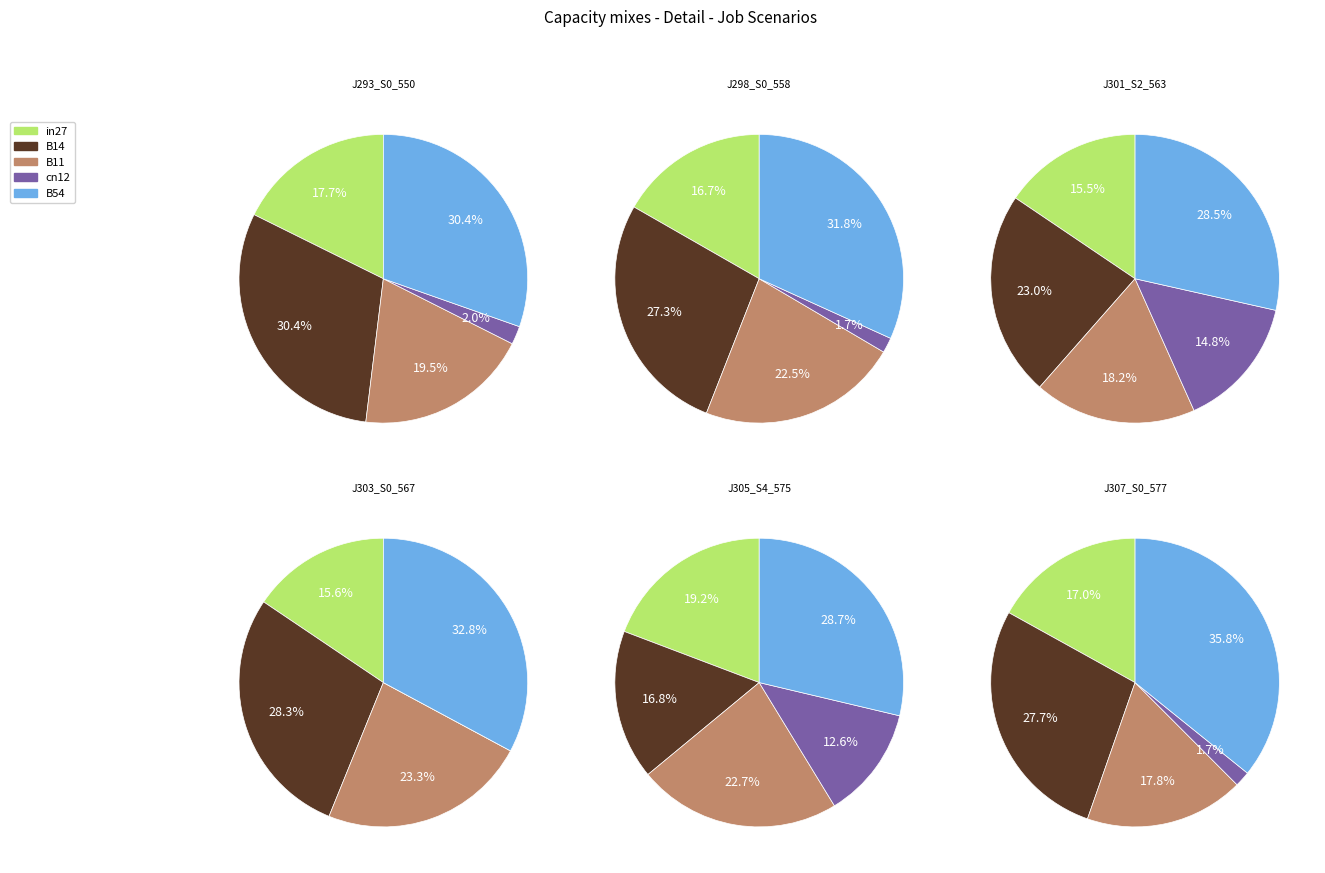

How many slices are in this pie chart?

5